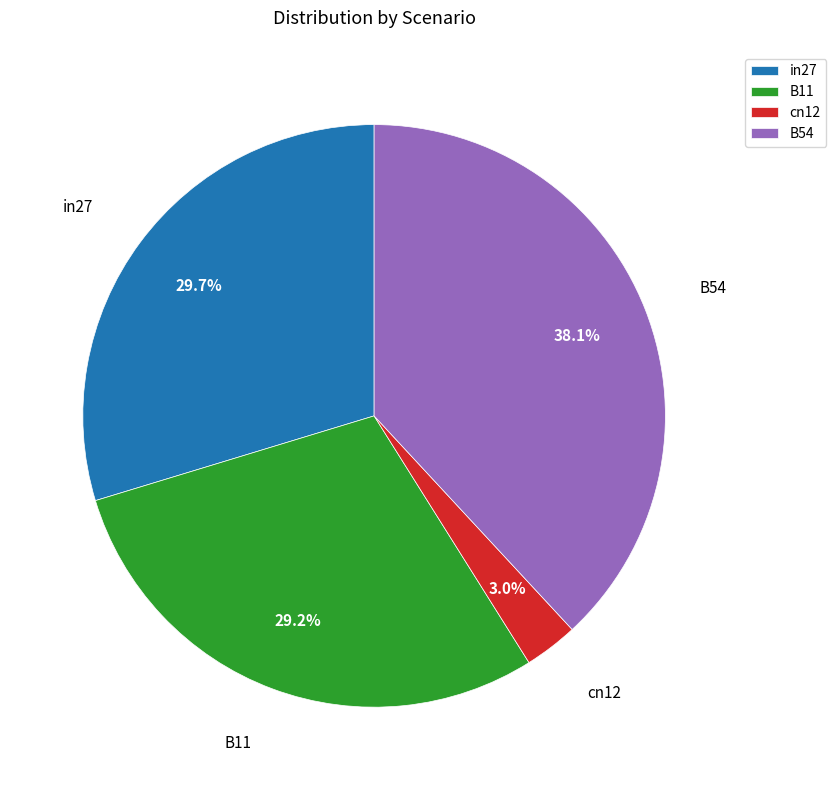

To the nearest percent, what is the difference between the cn12 and in27 slice percentages?

27%